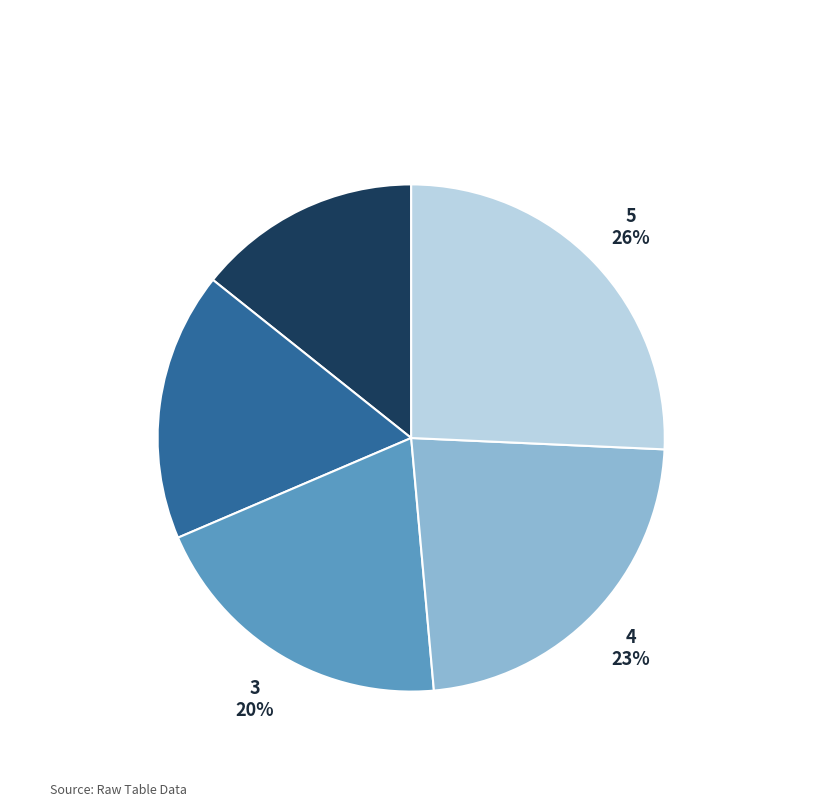

Which slice is the largest?

5